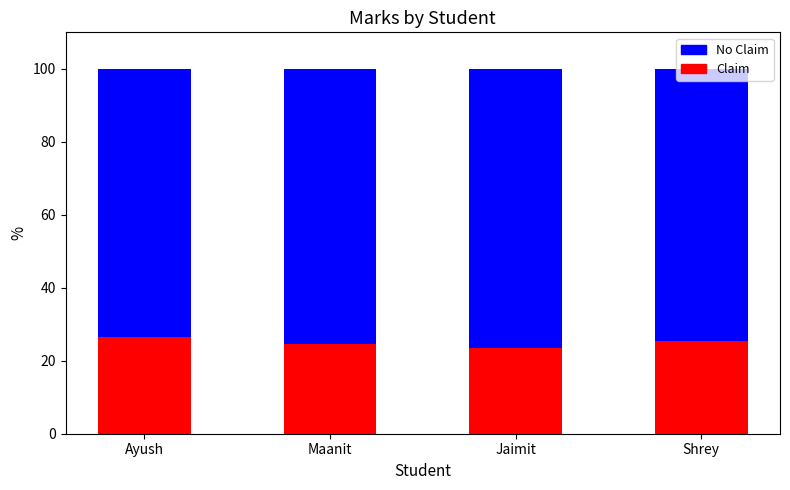

How many series are shown in this chart?

2